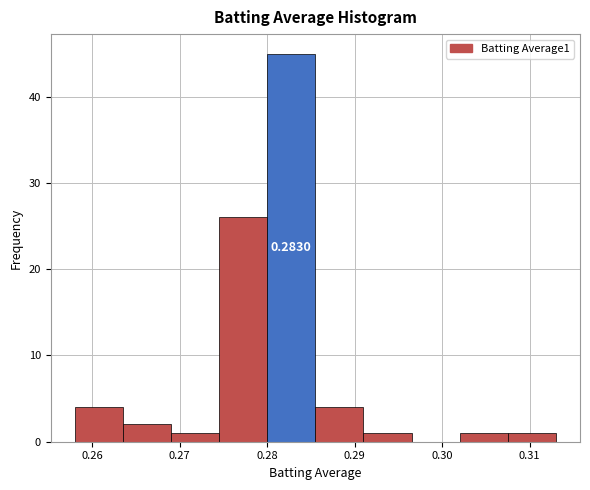

Which range on the x-axis has the tallest bar?

0.280 to 0.286